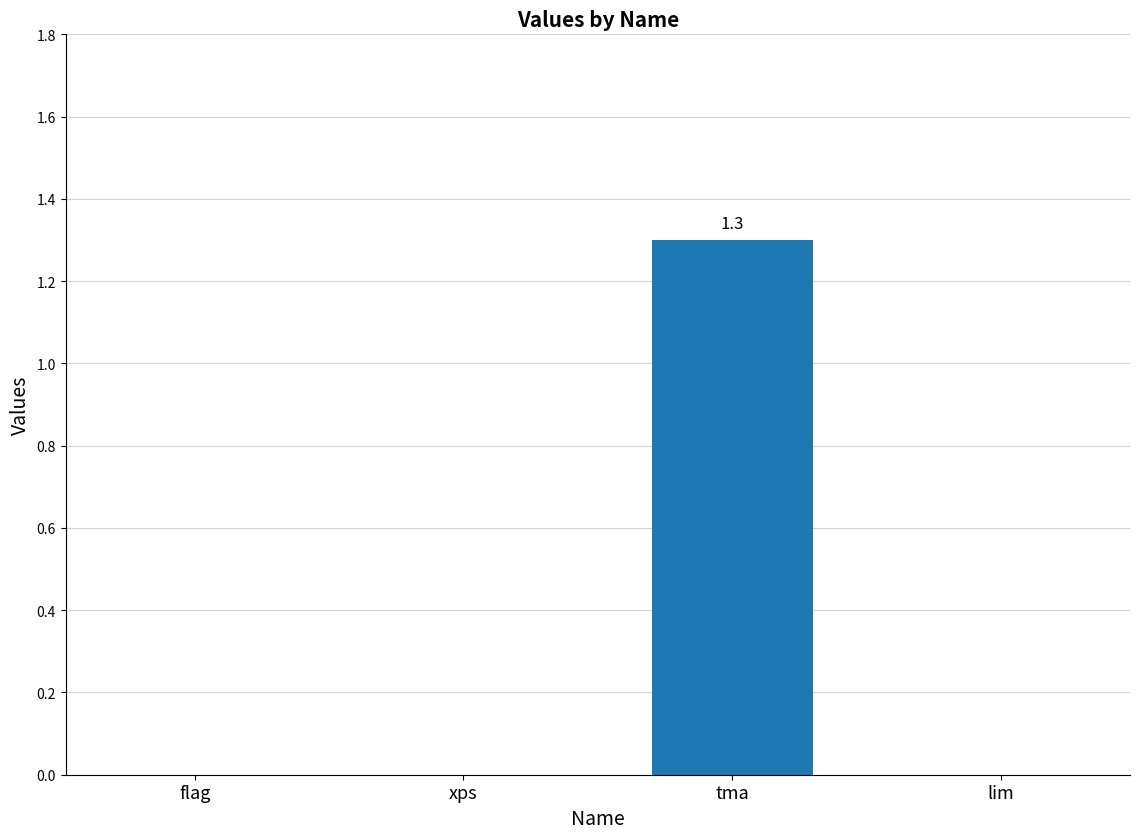

The chart shows a value of 0.0 at flag. True or false?

True